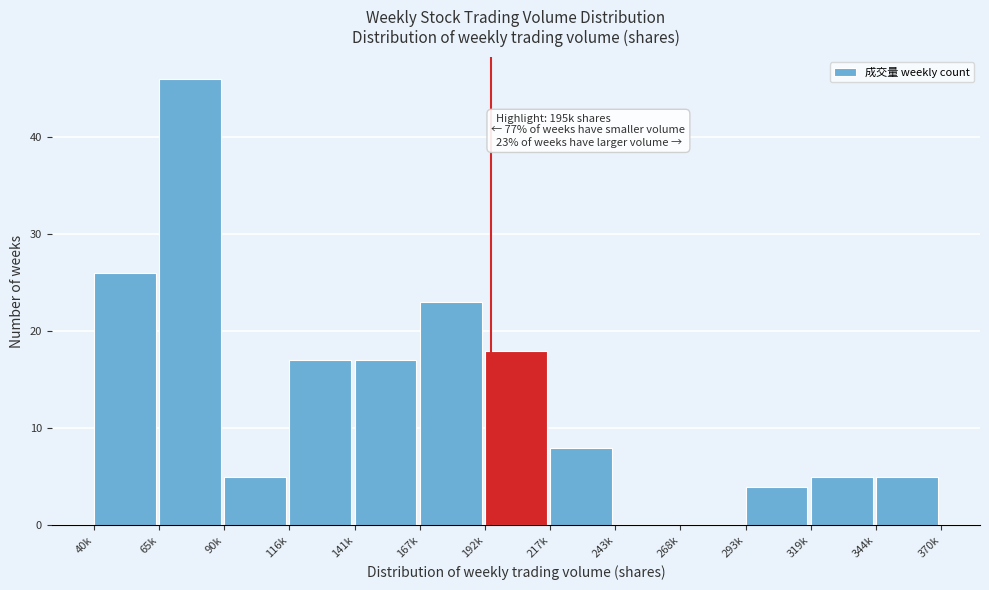

Reading right to left, list all the values displayed in this chart.

344k=5	319k=5	293k=4	268k=0	243k=0	217k=8	192k=18	167k=23	141k=17	116k=17	90k=5	65k=46	40k=26